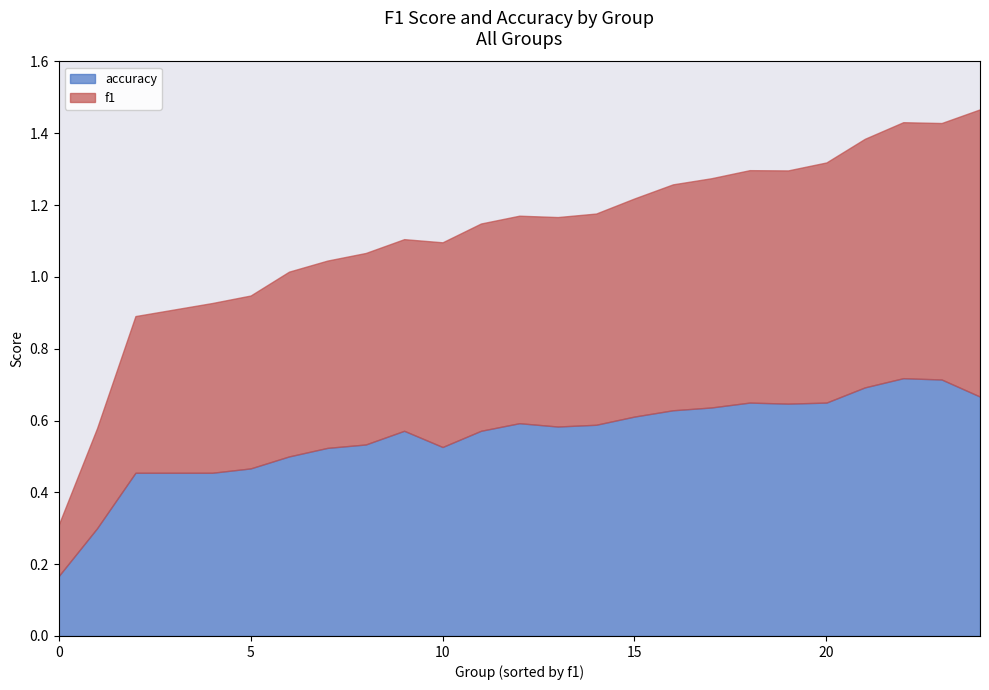

True or false: f1 has a value of 0.2 at 25.

False